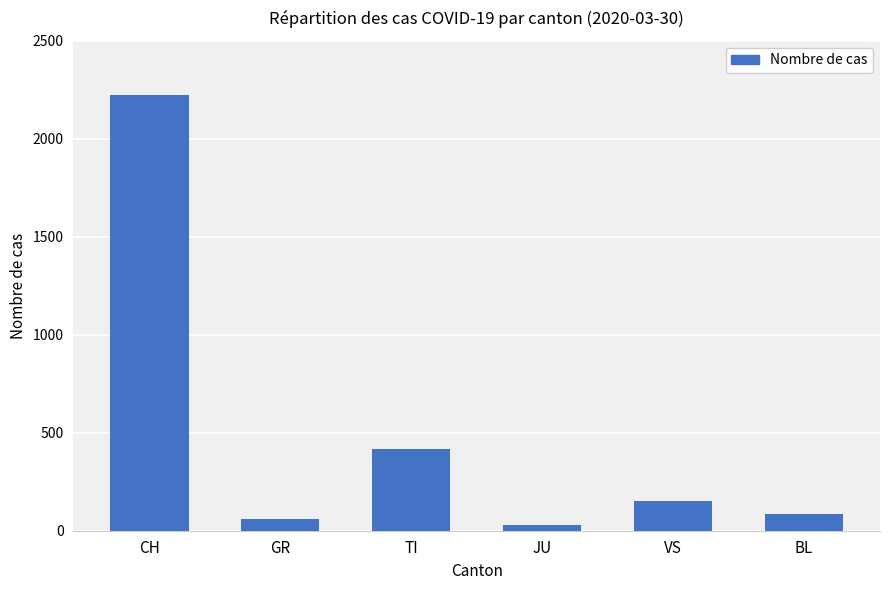

What is the difference between the maximum and minimum values?

2194